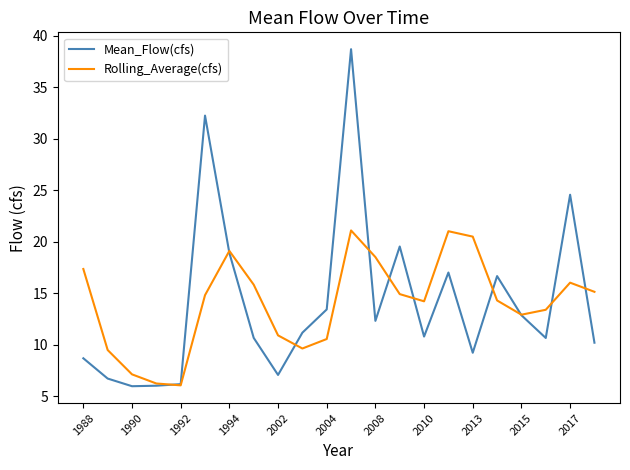

What are all the series names shown in the legend?

Mean_Flow(cfs), Rolling_Average(cfs)